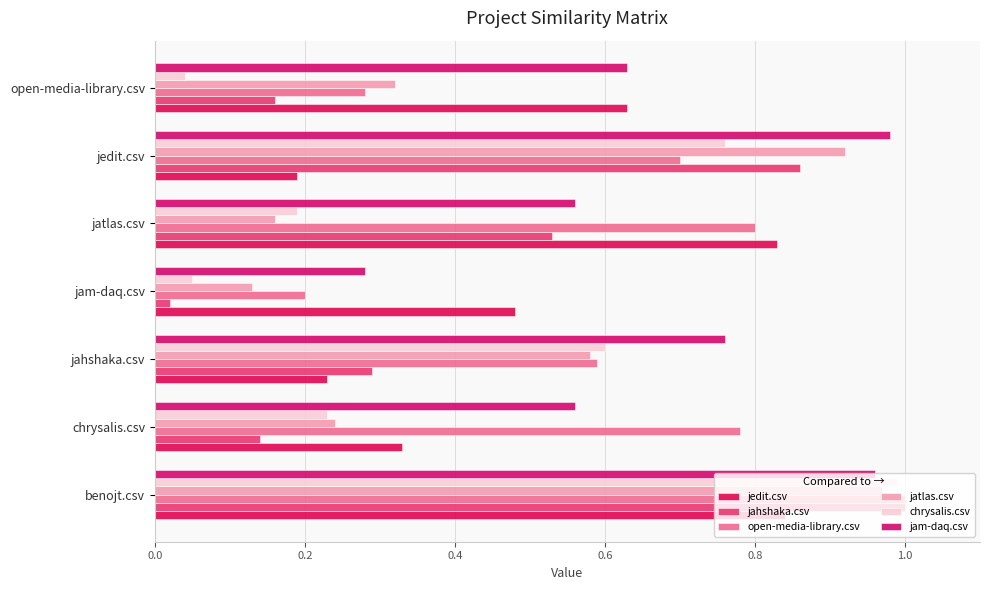

What is the sum of all chrysalis.csv values?

2.9